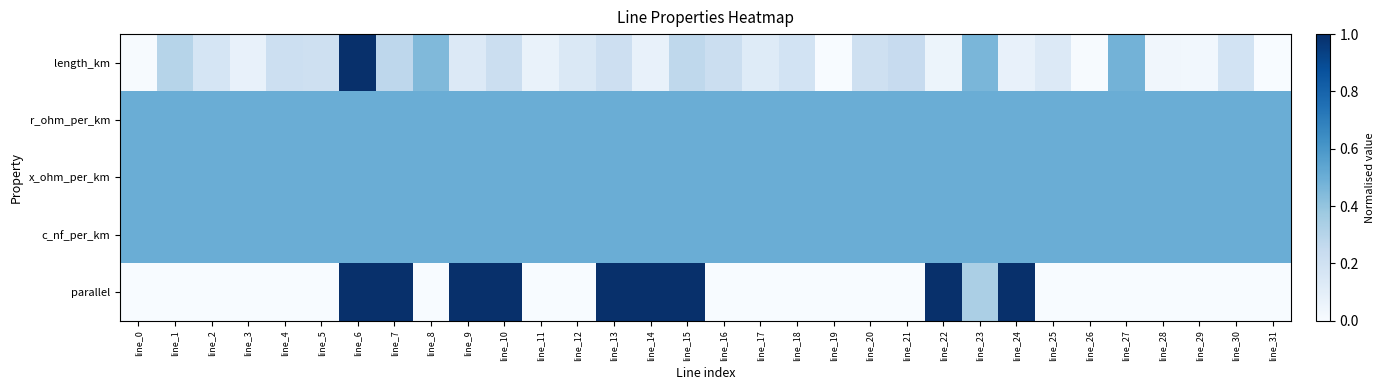

At which category is the sum across all series the highest?

line_6